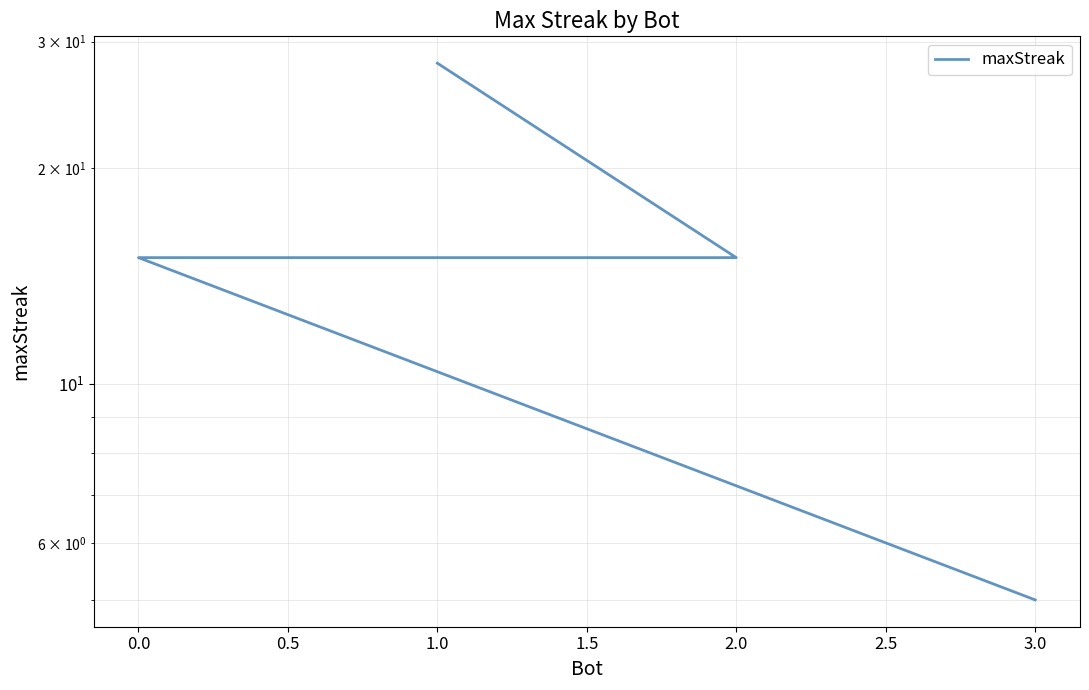

What is the sum of all values?

63